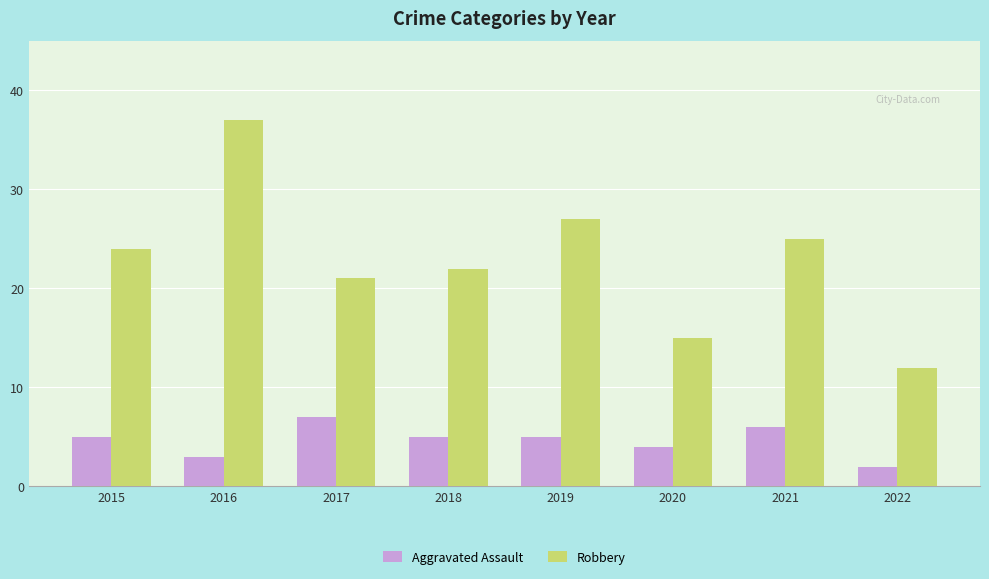

Reading left to right, transcribe all the data shown in this chart.

Aggravated Assault: 2015=5	2016=3	2017=7	2018=5	2019=5	2020=4	2021=6	2022=2
Robbery: 2015=24	2016=37	2017=21	2018=22	2019=27	2020=15	2021=25	2022=12